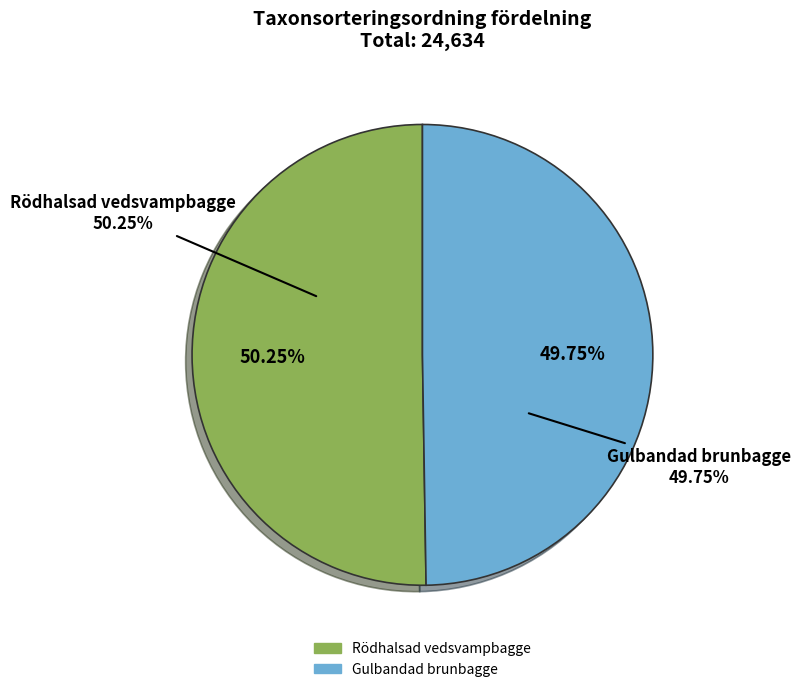

Count the number of slices in the pie.

2